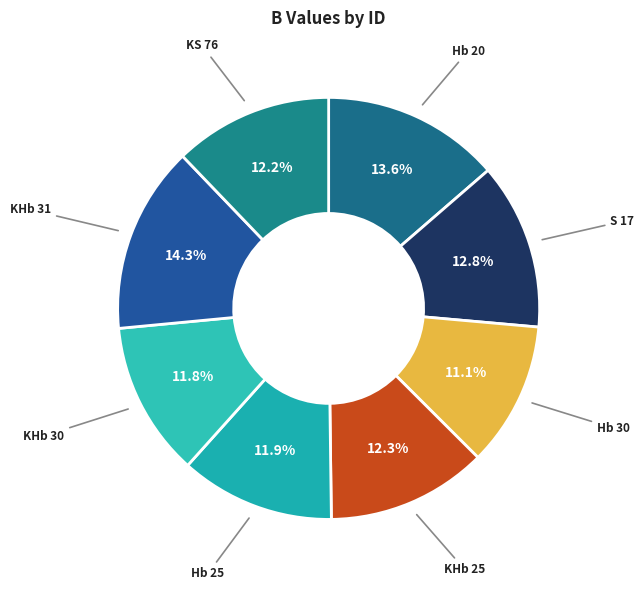

Count the number of slices in the pie.

8